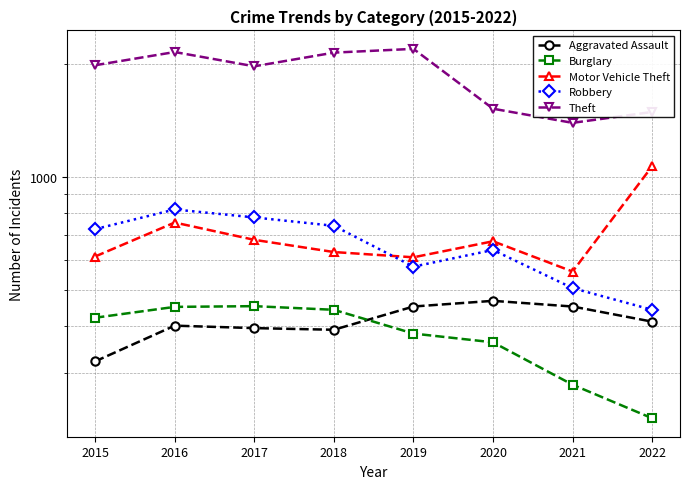

Rank the categories by Burglary value from highest to lowest.

2017, 2016, 2018, 2015, 2019, 2020, 2021, 2022